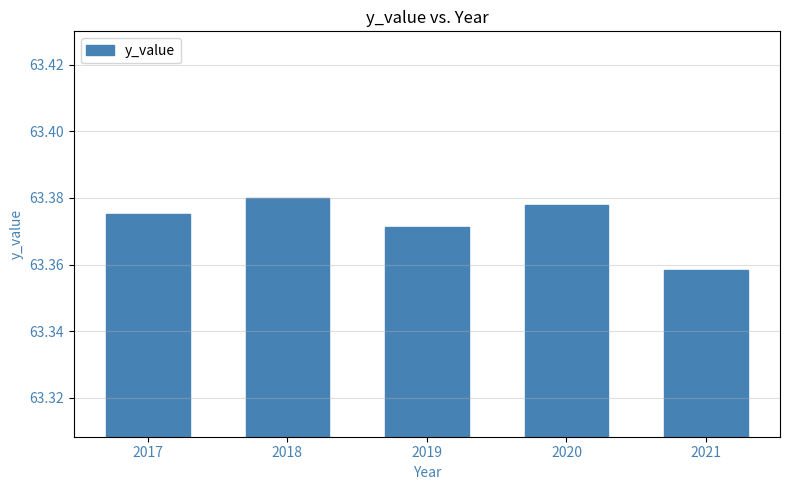

How many values are between 63 and 64?

5